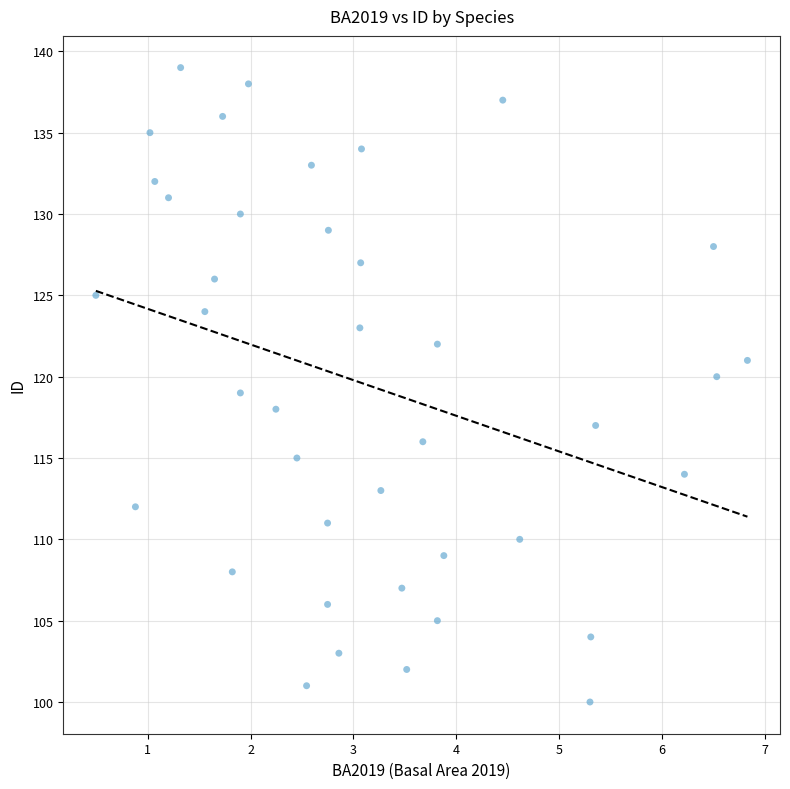

What is the range of Y values (max minus min)?

39